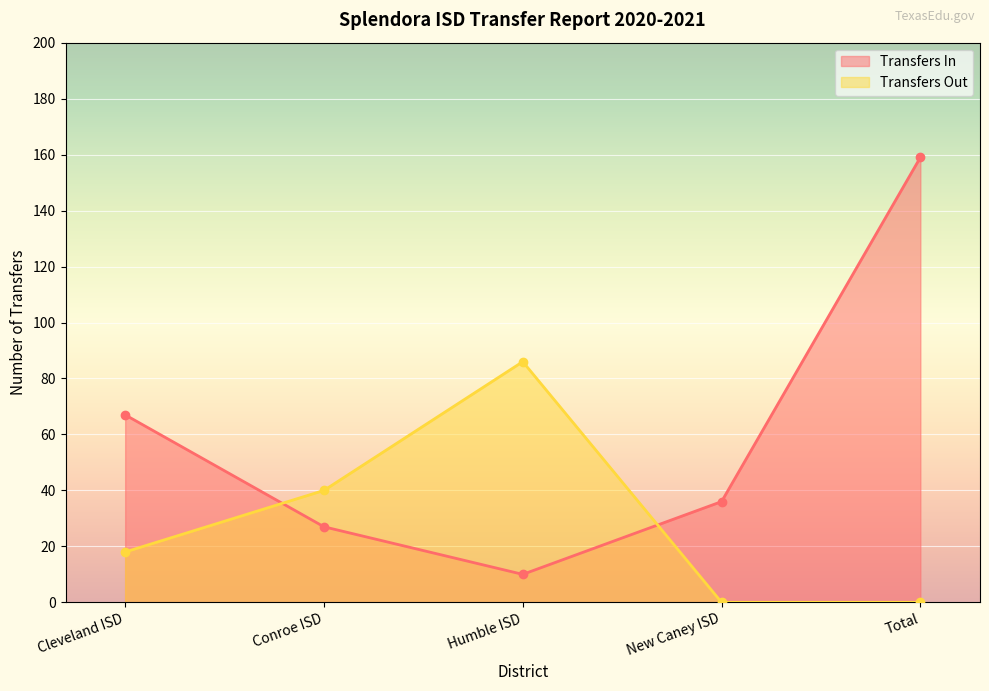

Reading left to right, what are all the values shown in this chart?

Transfers In: 67	27	10	36	159
Transfers Out: 18	40	86	0	0